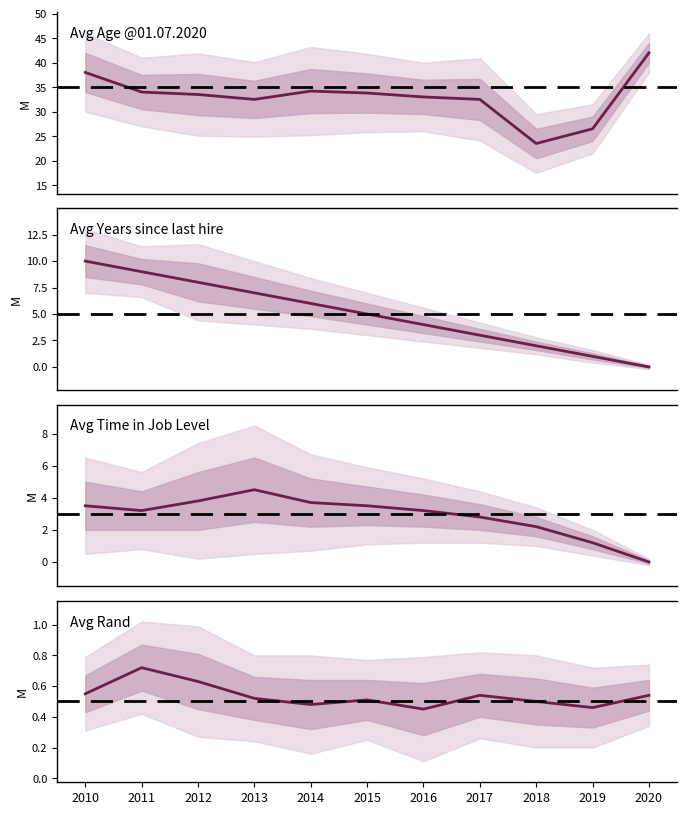

True or false: Avg Age @01.07.2020 and Avg Years since last hire cross at least once.

False